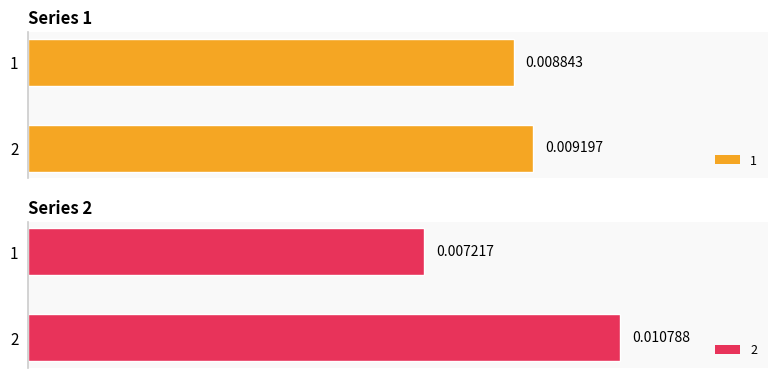

How many groups of bars are there?

2